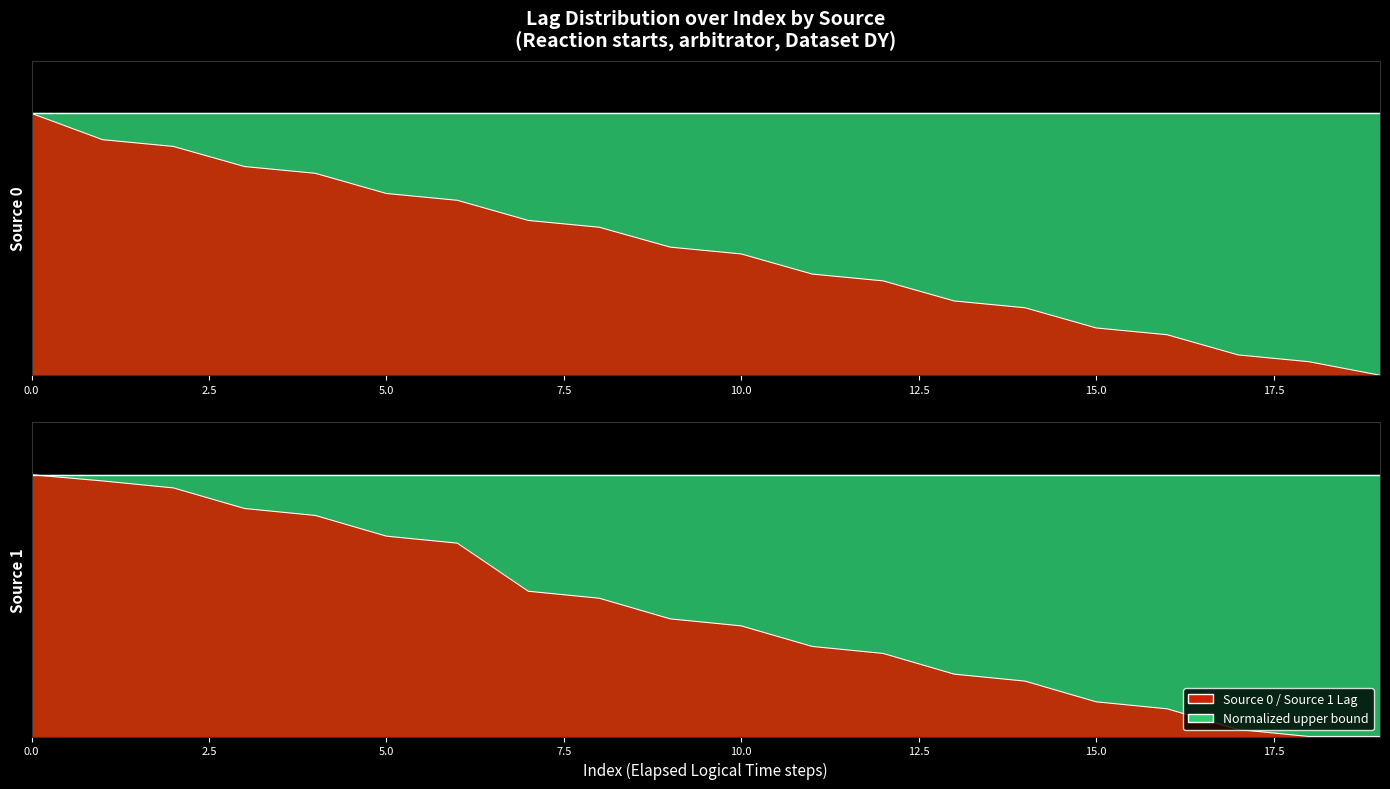

The value of Elapsed Physical Time at 16 is 0.2. True or false?

True